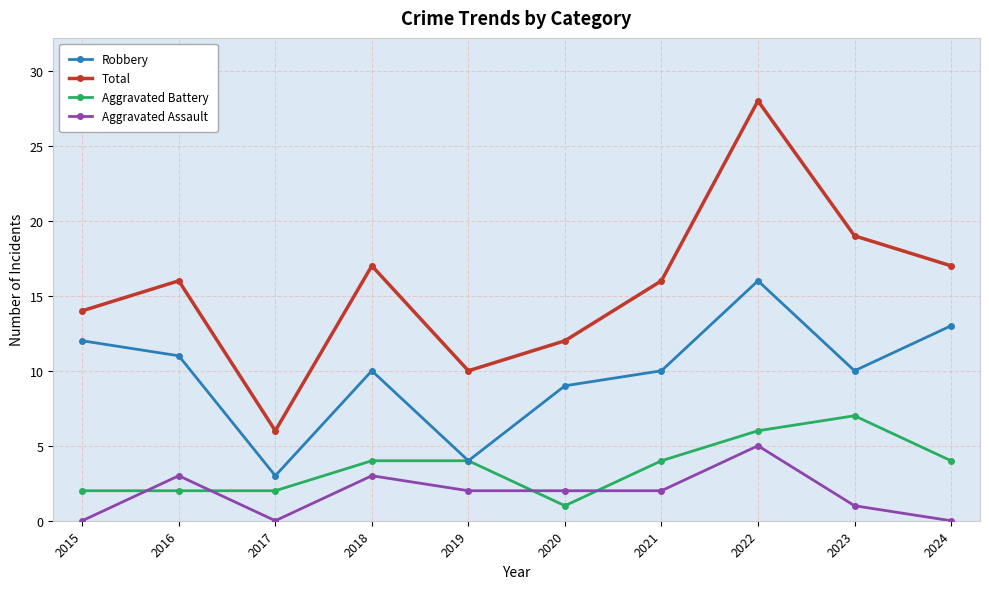

The value of Robbery at 2024 is 13. True or false?

True